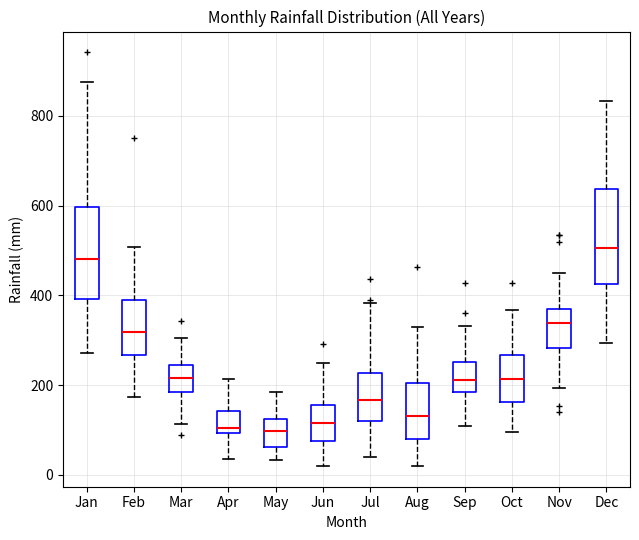

Reading left to right, read every box against the y-axis: the position of its median line, the range the box covers, and the ends of its whiskers. The values are not printed on the chart, so give them approximately, as read against the axis.

Jan: median 480, box 400 to 600, whiskers 280 to 880
Feb: median 320, box 260 to 400, whiskers 180 to 500
Mar: median 220, box 180 to 240, whiskers 120 to 300
Apr: median 100 (just above the box's lower edge), box 100 to 140, whiskers 40 to 220
May: median 100, box 60 to 120, whiskers 40 to 180
Jun: median 120, box 80 to 160, whiskers 20 to 240
Jul: median 160, box 120 to 220, whiskers 40 to 380
Aug: median 140, box 80 to 200, whiskers 20 to 320
Sep: median 220, box 180 to 260, whiskers 100 to 340
Oct: median 220, box 160 to 260, whiskers 100 to 360
Nov: median 340, box 280 to 360, whiskers 200 to 460
Dec: median 500, box 420 to 640, whiskers 300 to 840